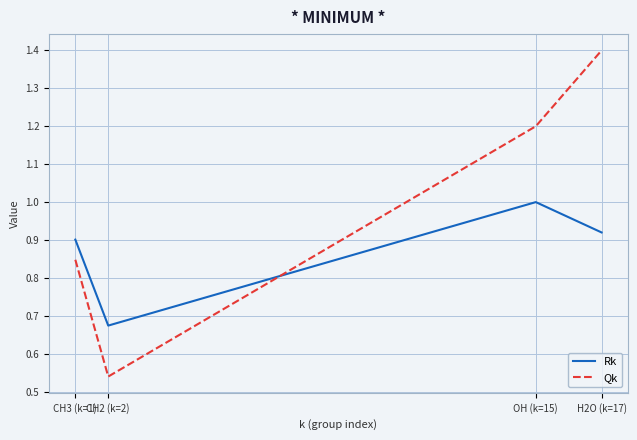

How many intersections are there between Rk and Qk?

1